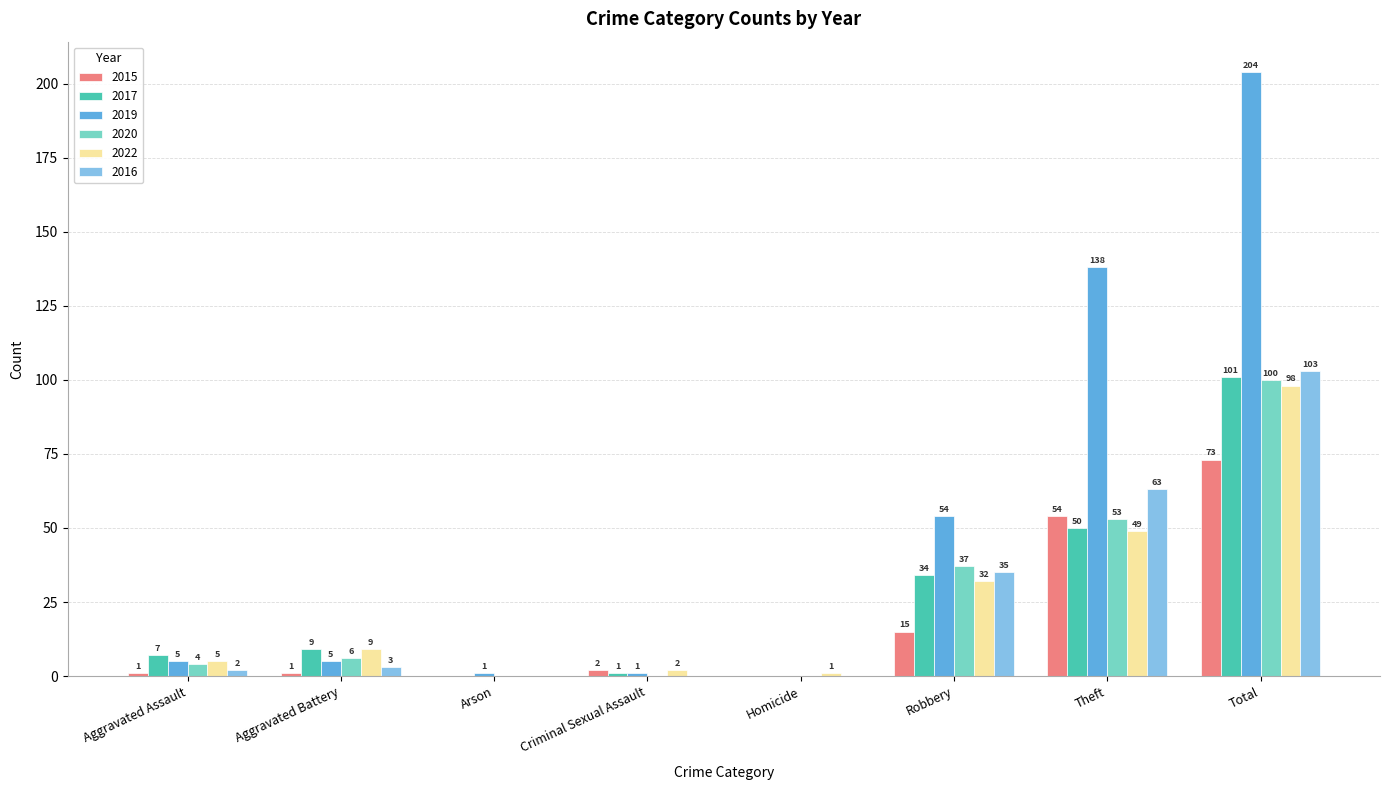

At which label does 2015 reach its peak?

Total